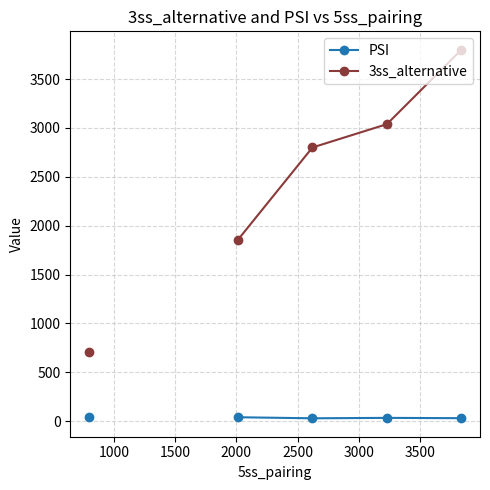

True or false: PSI has more than 2 points higher than both neighbors.

False